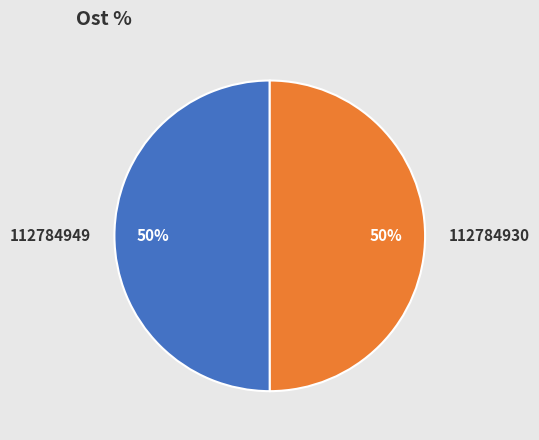

Approximately how many times larger is the value at 112784930 compared to 112784949?

1.0